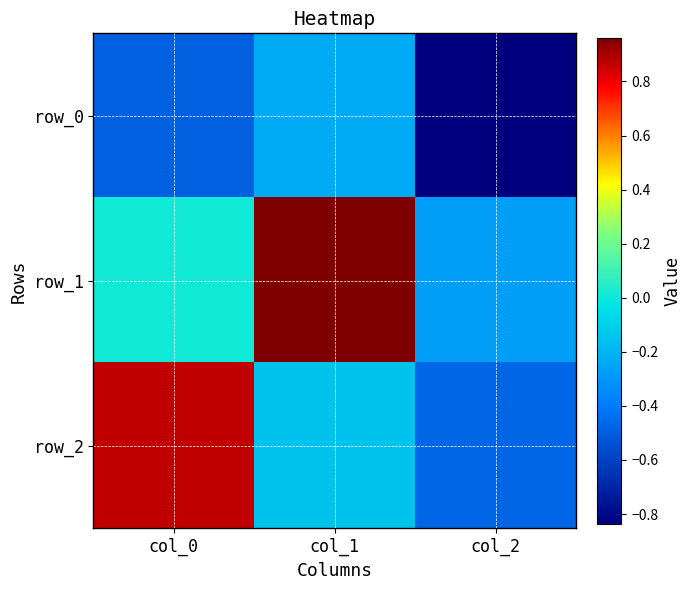

True or false: row_0 has a value of -0.2 at col_1.

True